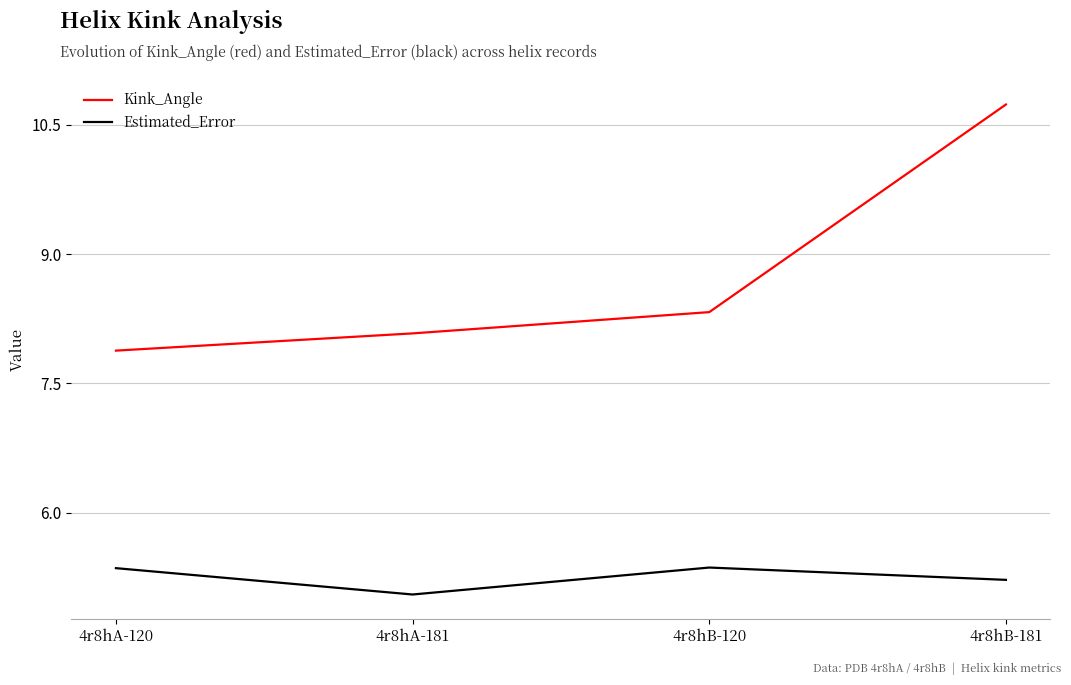

Does the chart display data point markers on the line(s)?

No